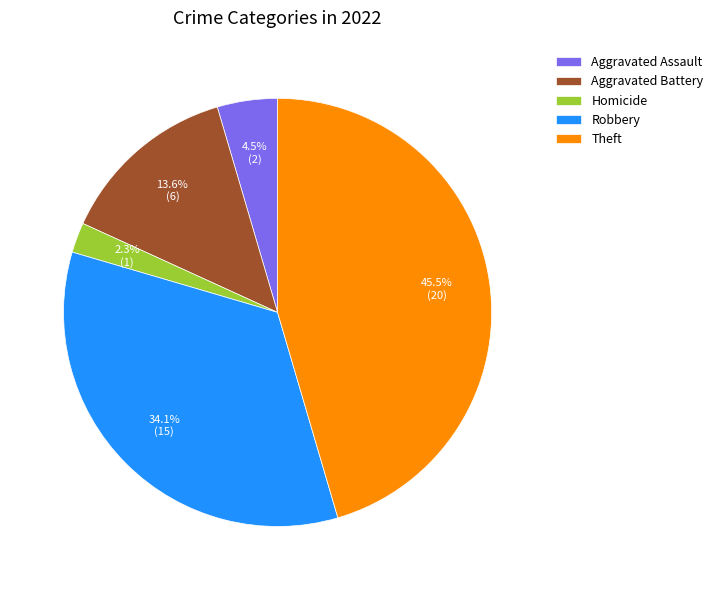

Approximately how many times larger is the value at Theft compared to Aggravated Battery?

3.3